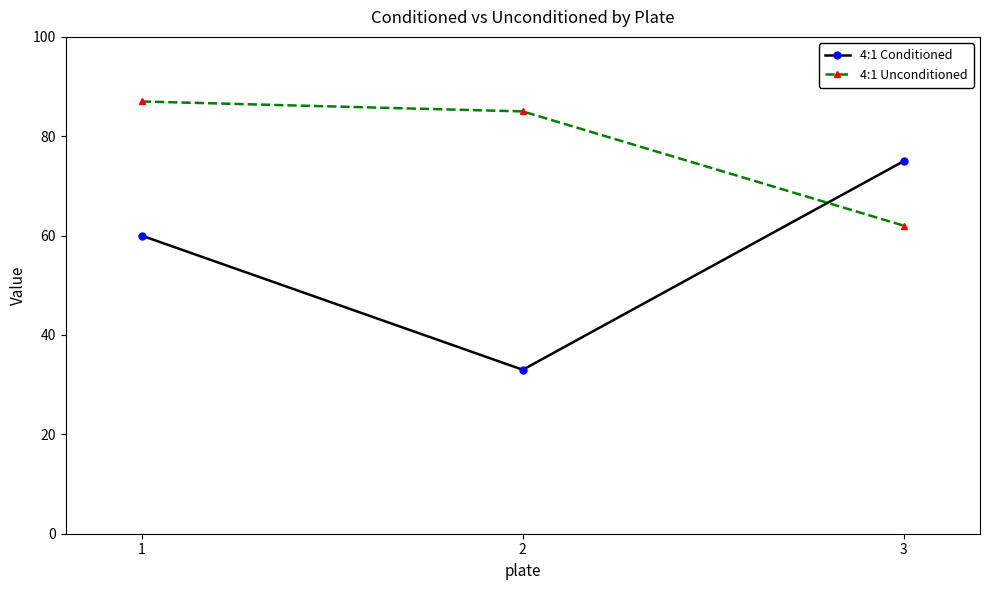

What is the sum of all 4:1 Unconditioned values?

234